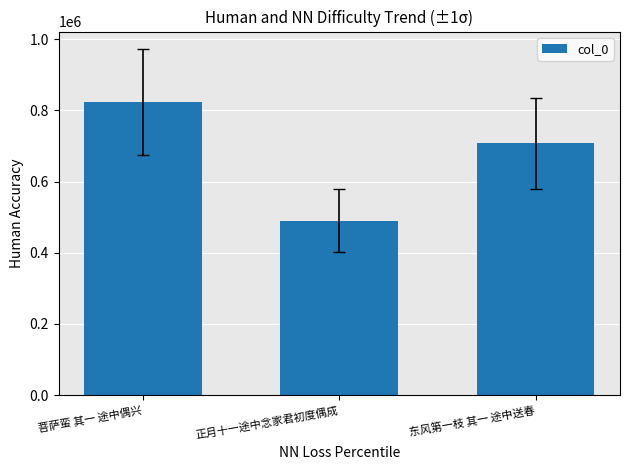

List the labels in order of value, smallest first.

正月十一途中念家君初度偶成, 东风第一枝 其一 途中送春, 菩萨蛮 其一 途中偶兴